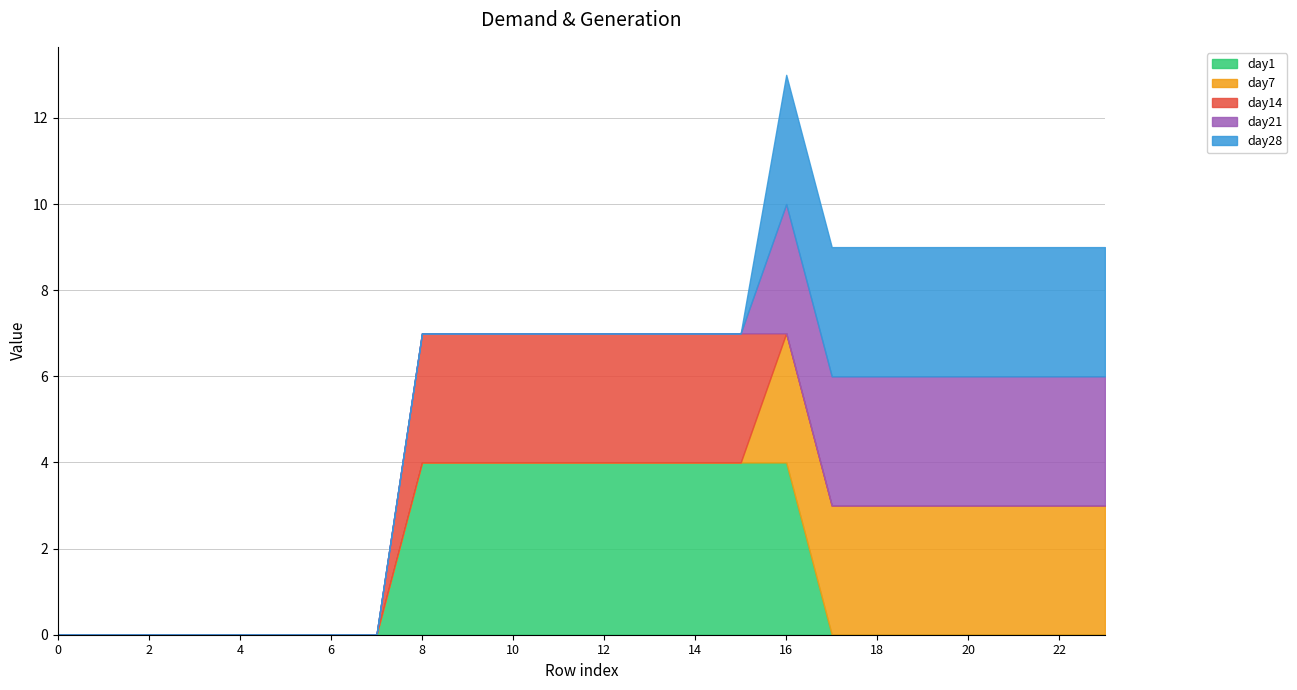

Count the number of categories in the chart.

24